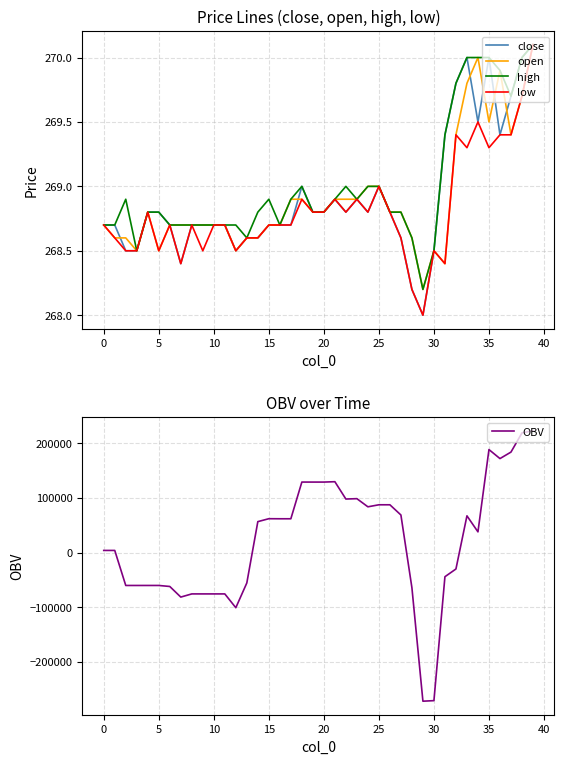

What is the lowest value of the low series?

268.0